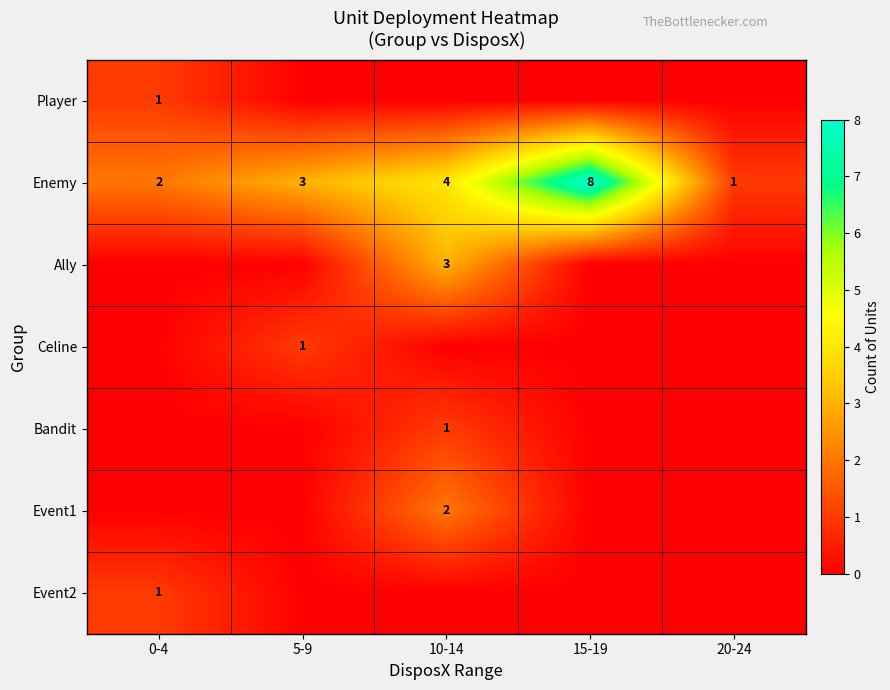

The Enemy series shows 3 at 0-4. True or false?

False